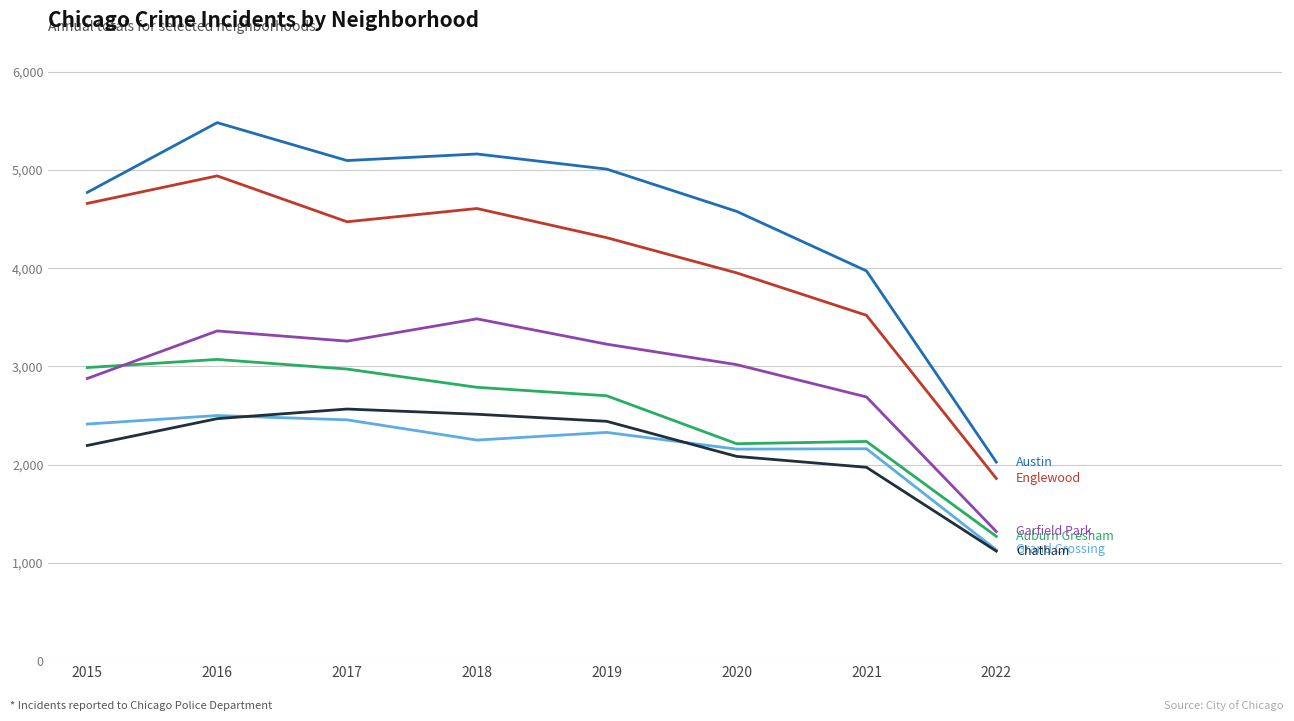

At which category is the sum across all series the highest?

2016